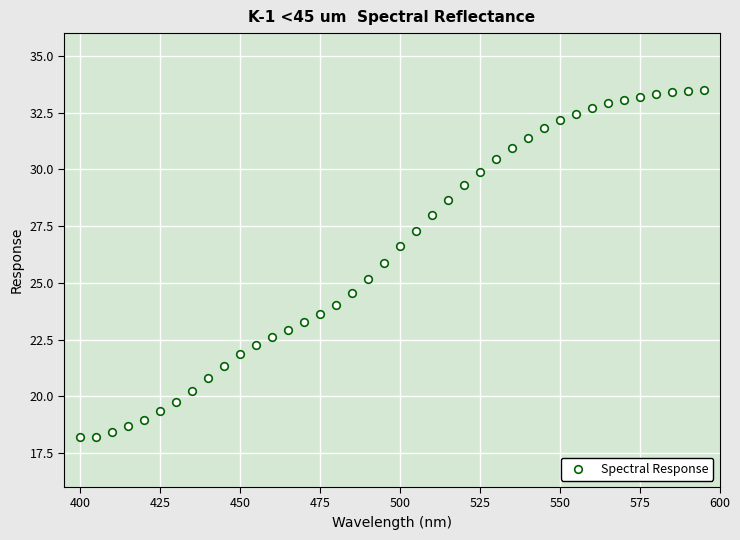

What is the range of Y values (max minus min)?

15.3